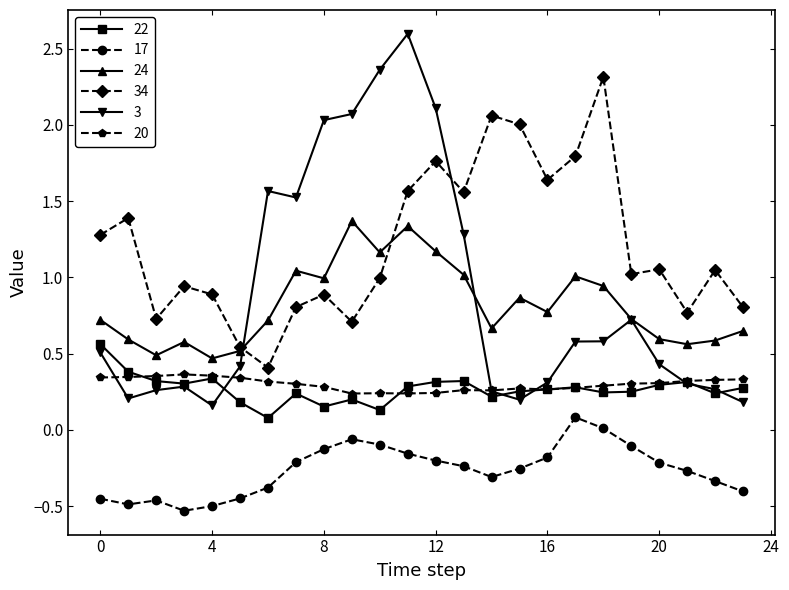

Rank the series by their maximum value, from highest to lowest.

3, 34, 24, 22, 20, 17